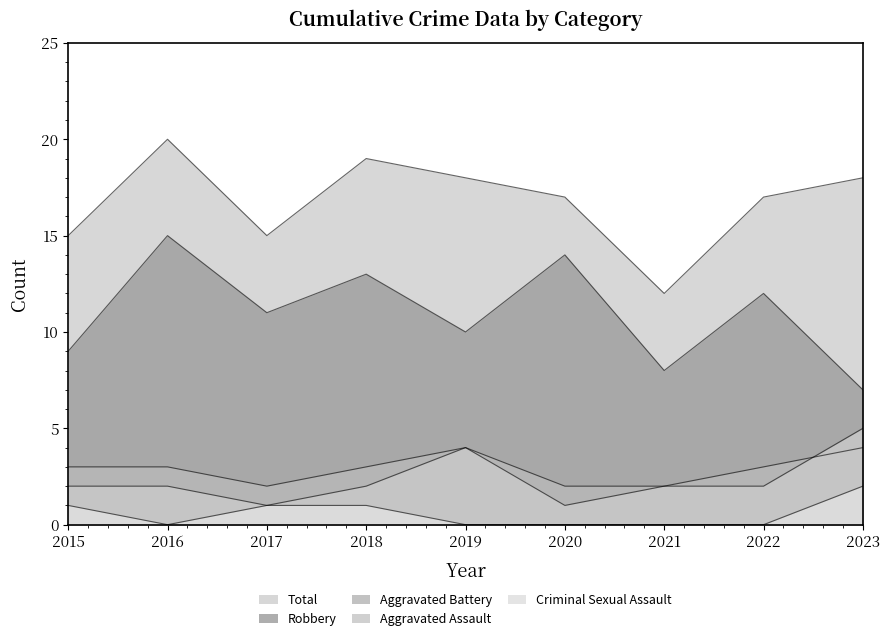

True or false: Aggravated Battery and Robbery intersect in this chart.

False